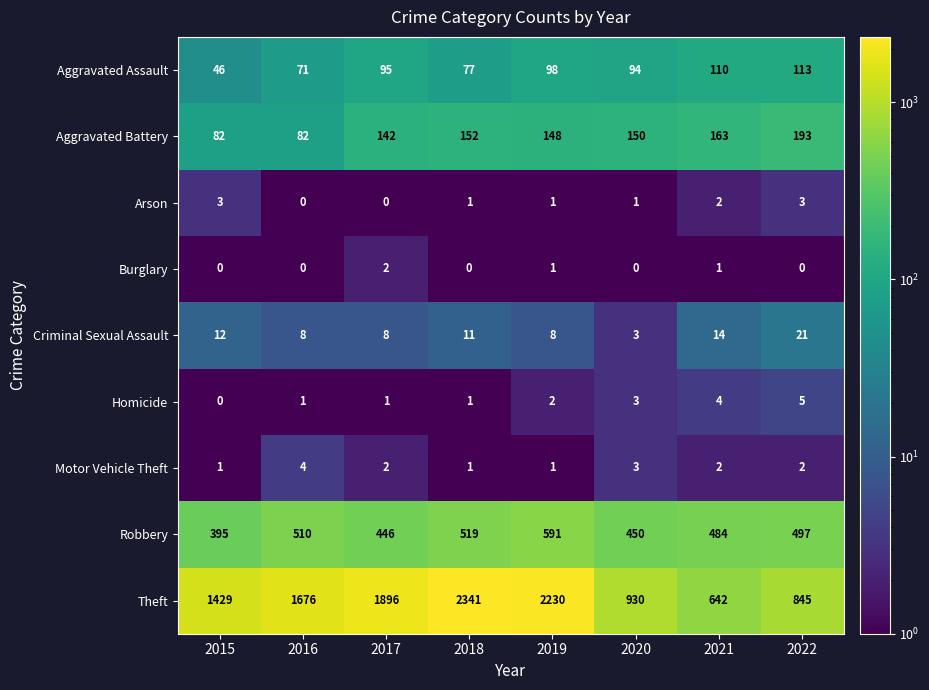

What is the difference between the maximum and minimum values in the Aggravated Battery series?

111